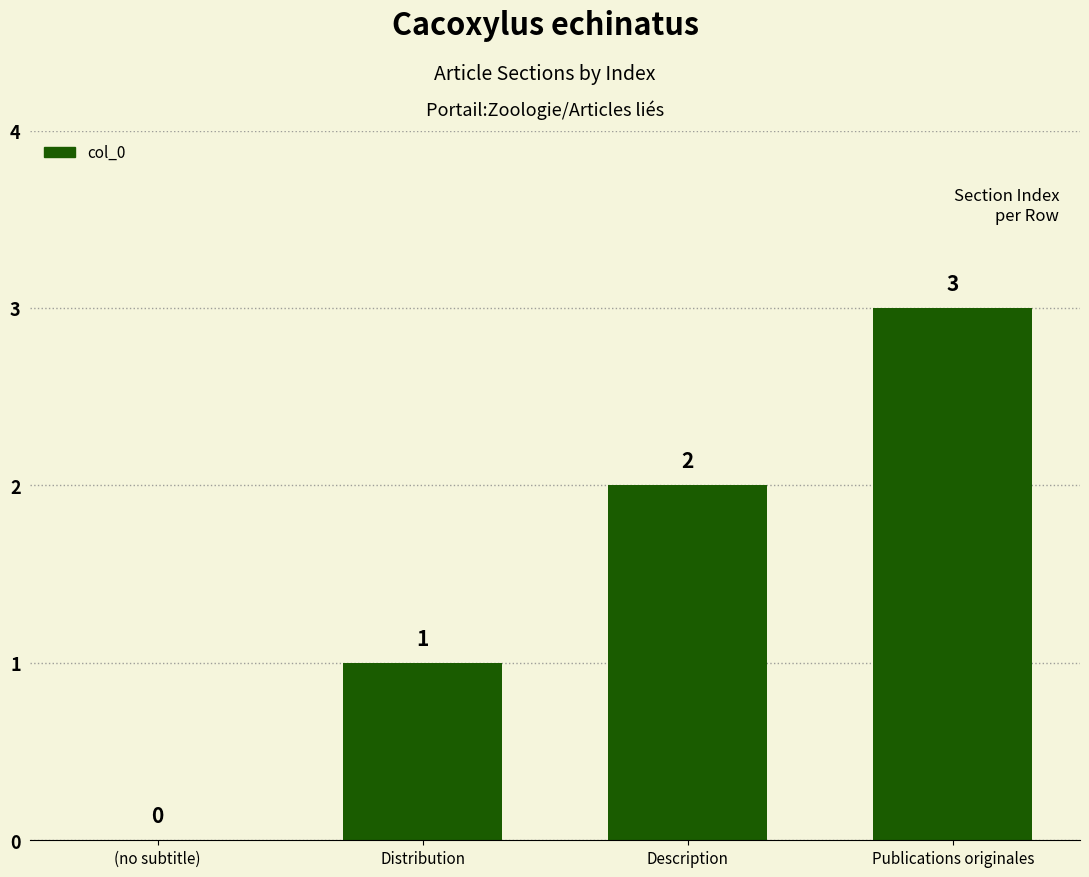

Where is the data nearest to the value 1?

Distribution